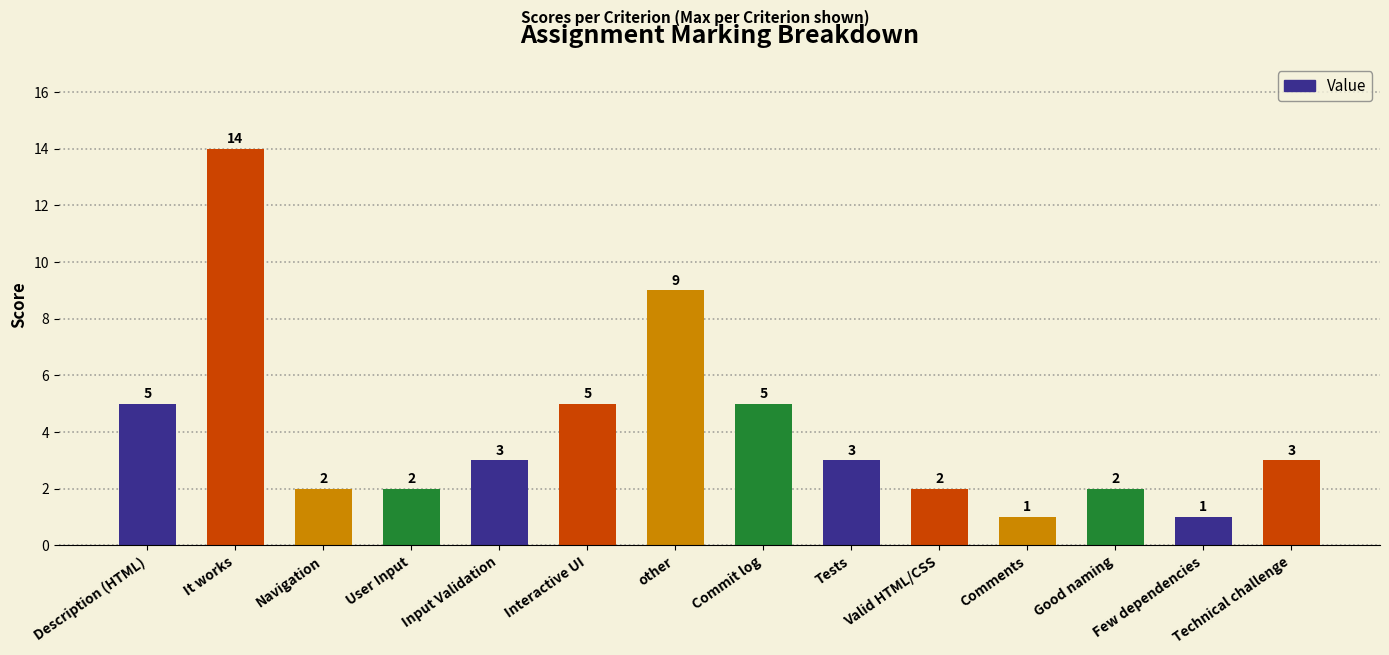

What is the minimum value shown in the chart?

1